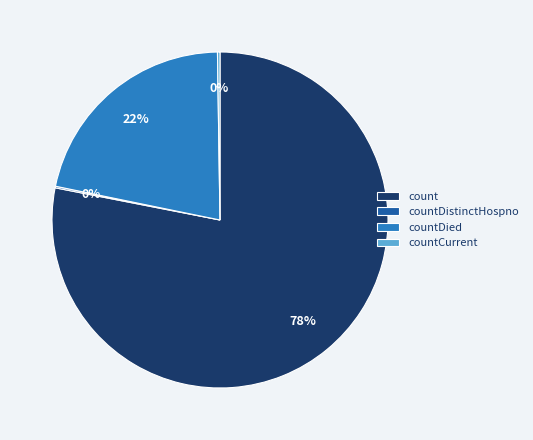

Do count and countDied together represent more than half of the pie?

Yes